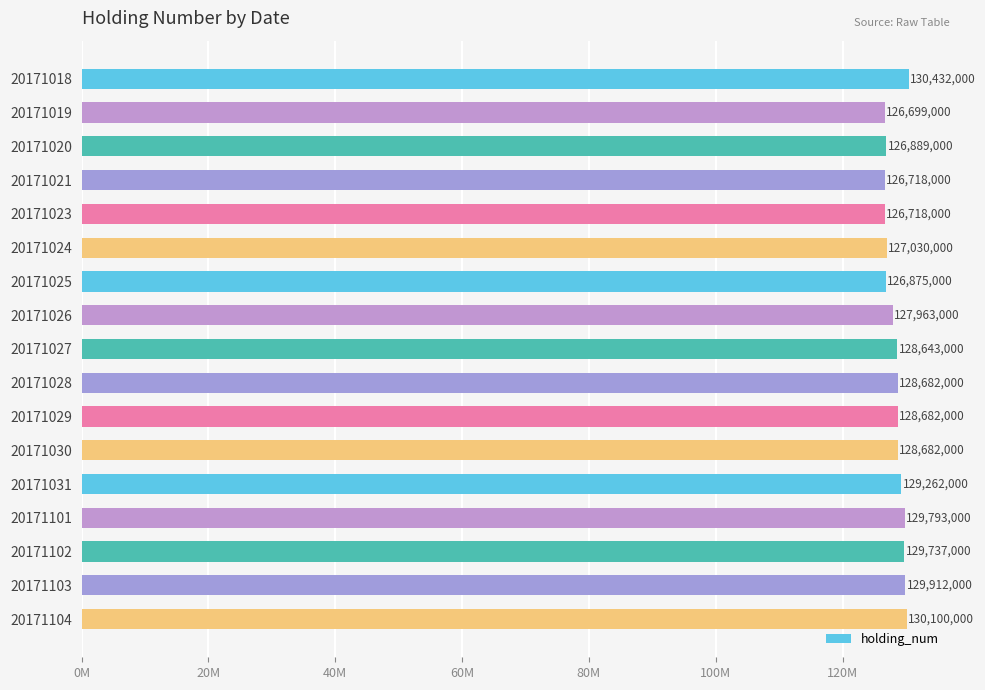

Are the bars horizontal?

Yes